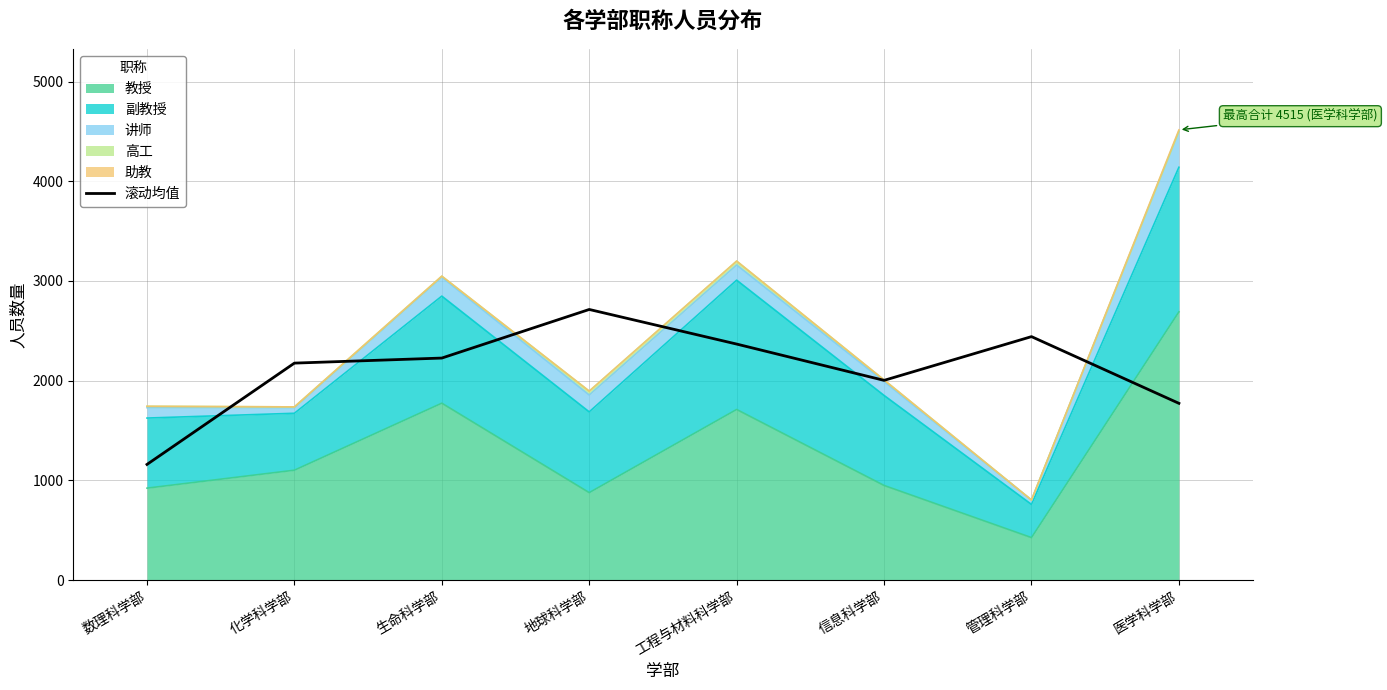

What value does the data have at 生命科学部?

2226.7